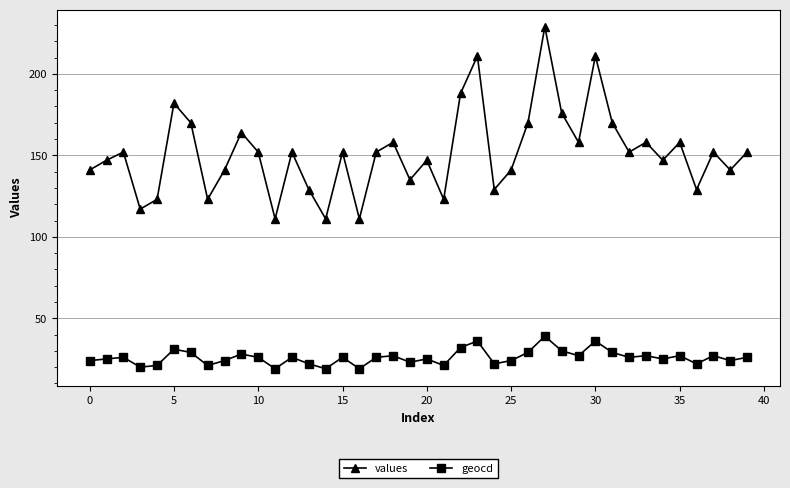

What is the greatest value displayed?

229